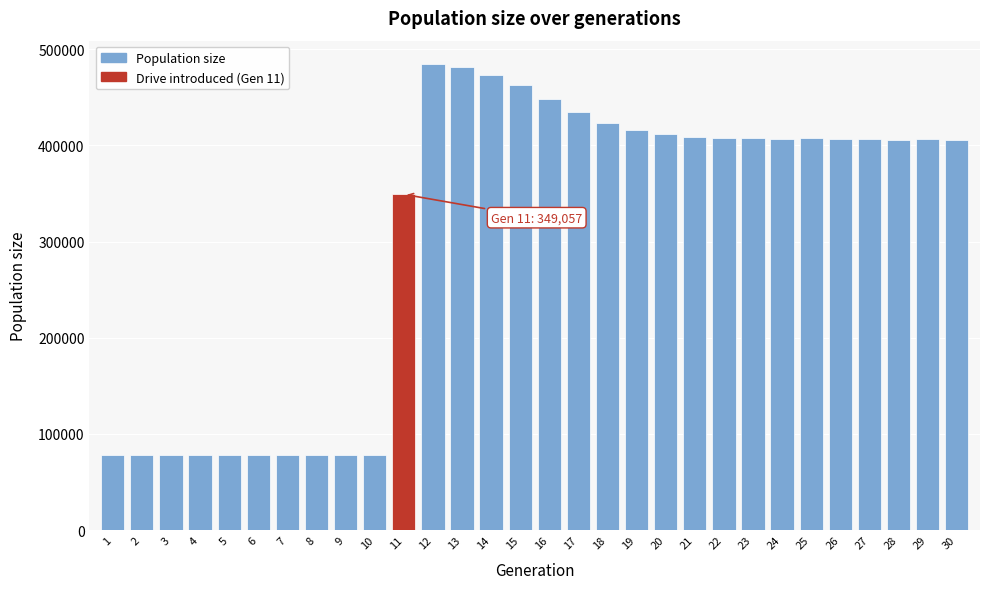

What is the sum of the values at 15 and 6?

540503